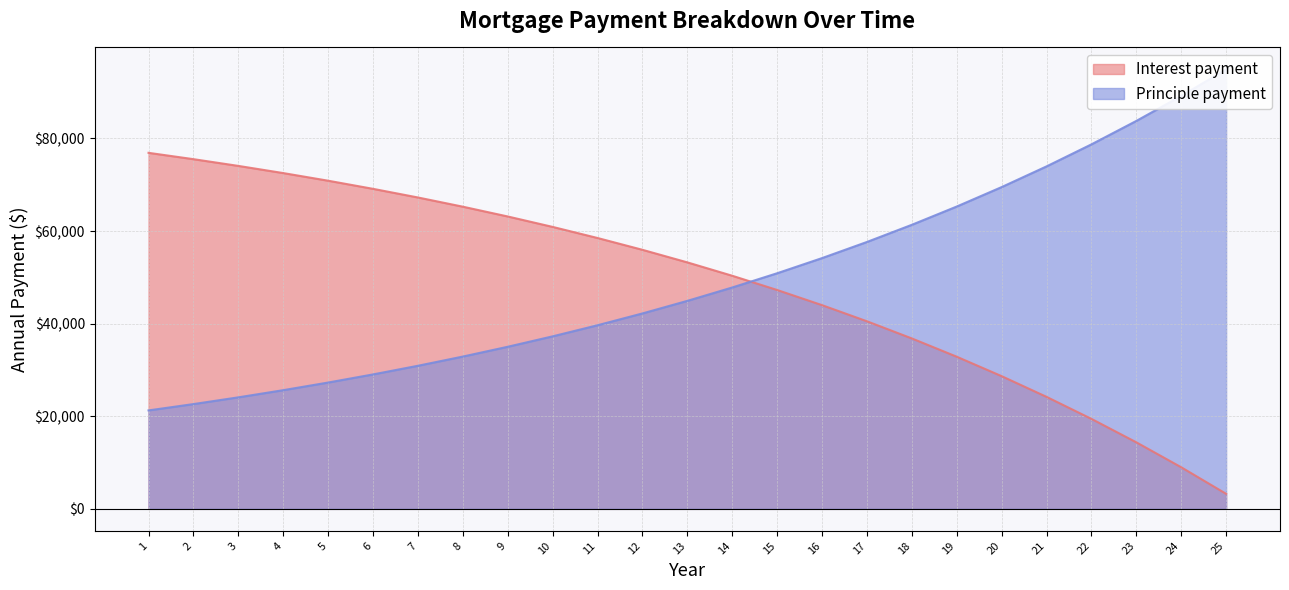

What is the lowest value of the Interest payment series?

3243.9